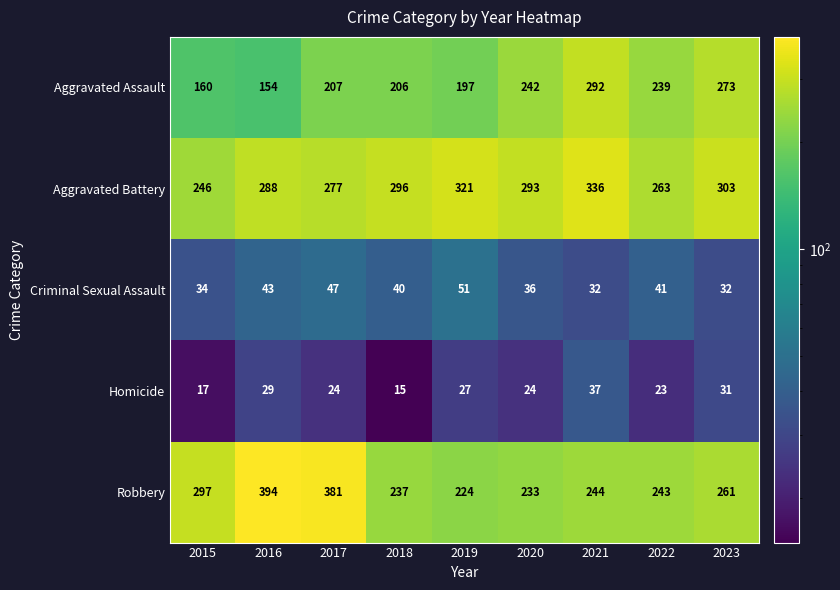

What is the difference between the second highest and minimum values in the Aggravated Assault series?

119